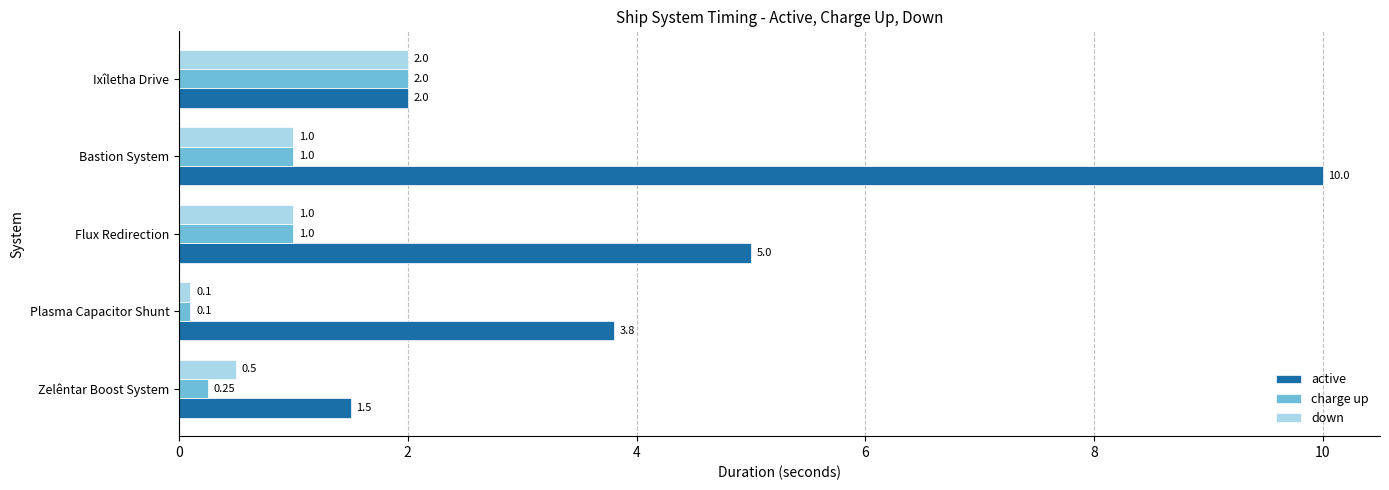

Which label corresponds to the largest value in the chart?

Bastion System